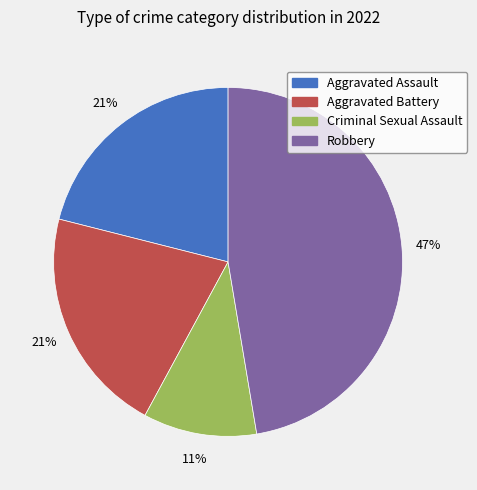

Is there any slice that represents more than half of the pie?

No